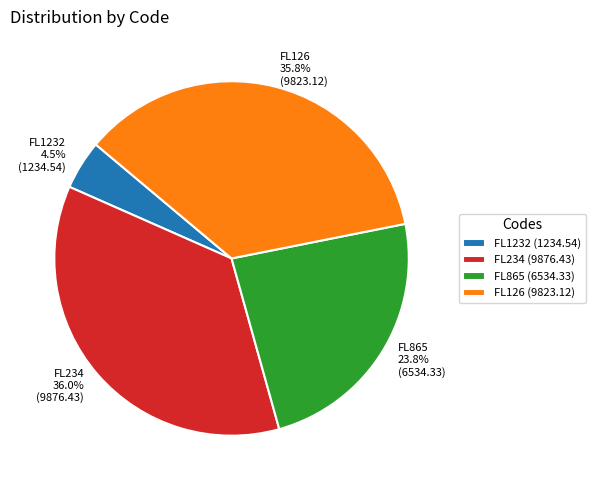

Which has a higher value, FL865 or FL234?

FL234